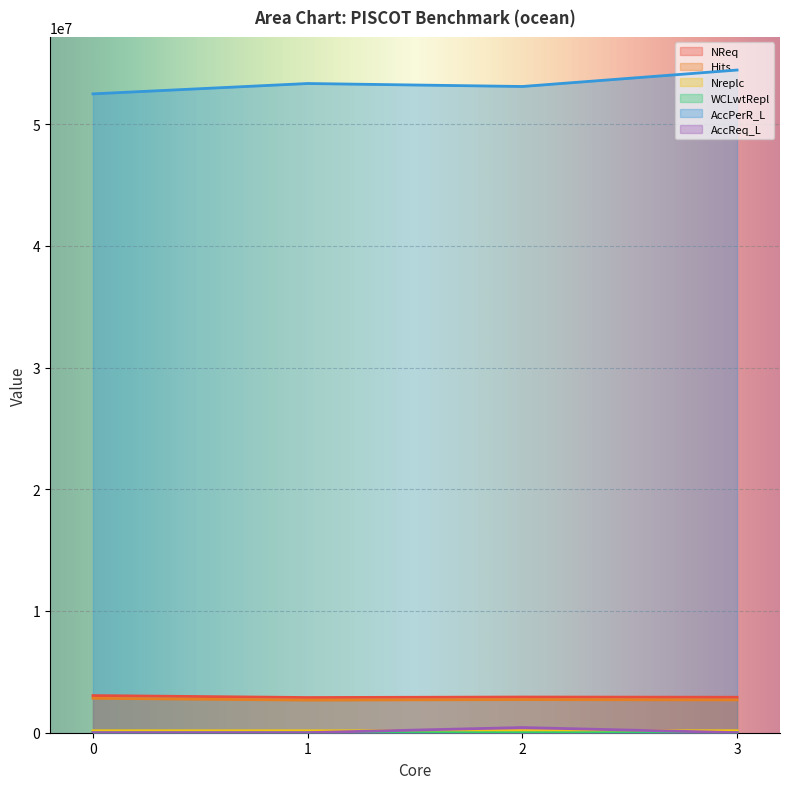

Which series has the largest total across all categories?

AccPerR_L